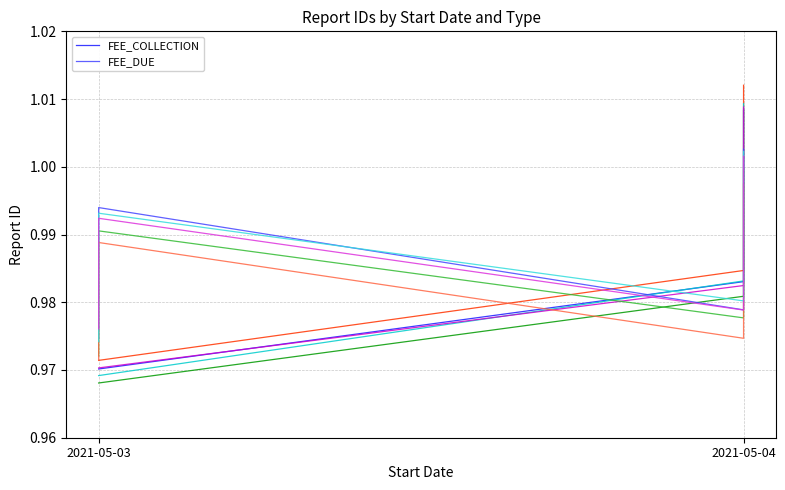

What is the label of the 1st point from the left?

2021-05-03